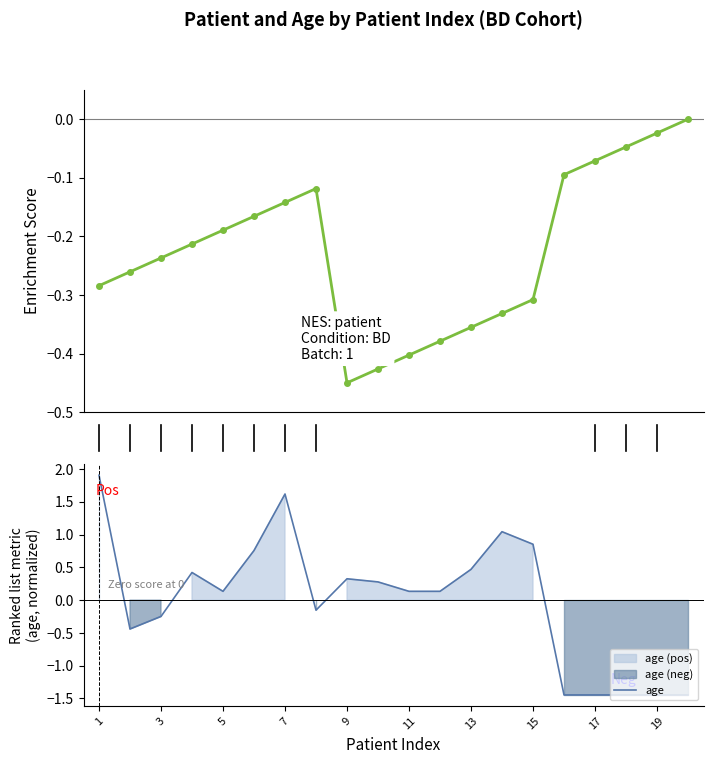

Is it true that age equals 2.8 at 7?

False